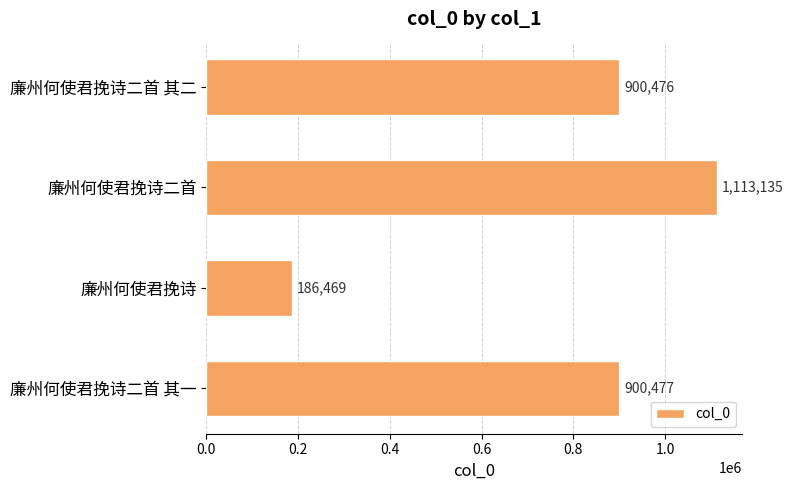

What is the difference between the second highest and second lowest values?

1